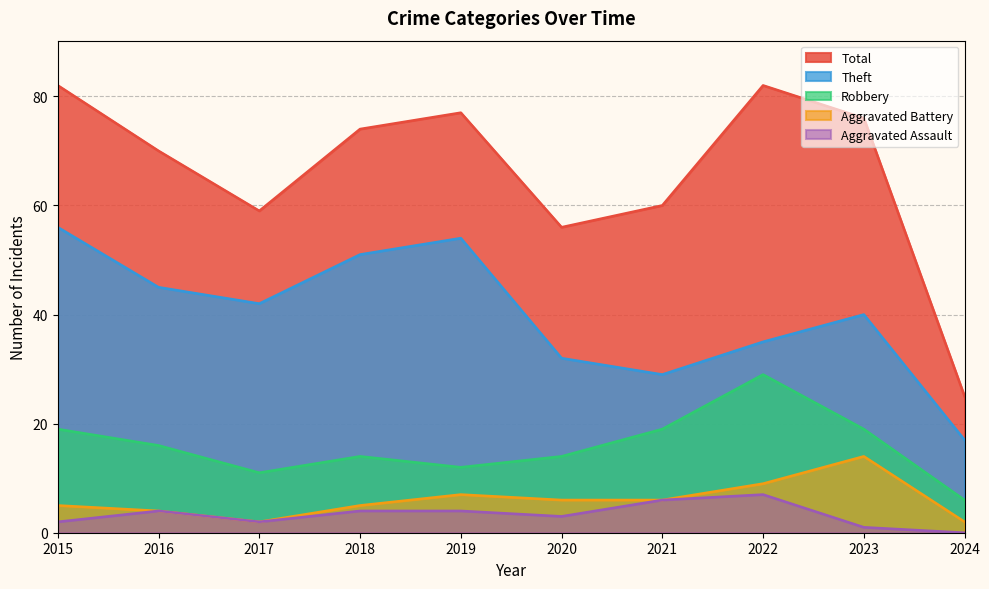

Reading left to right, what are all the values shown in this chart?

Robbery: 19	16	11	14	12	14	19	29	19	6
Theft: 56	45	42	51	54	32	29	35	40	17
Aggravated Battery: 5	4	2	5	7	6	6	9	14	2
Aggravated Assault: 2	4	2	4	4	3	6	7	1	0
Total: 82	70	59	74	77	56	60	82	76	25